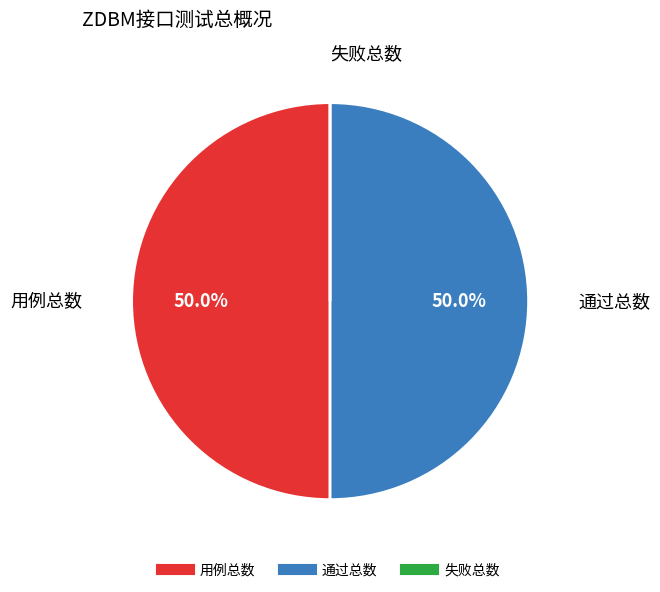

What portion of the pie excludes 通过总数?

50.0%